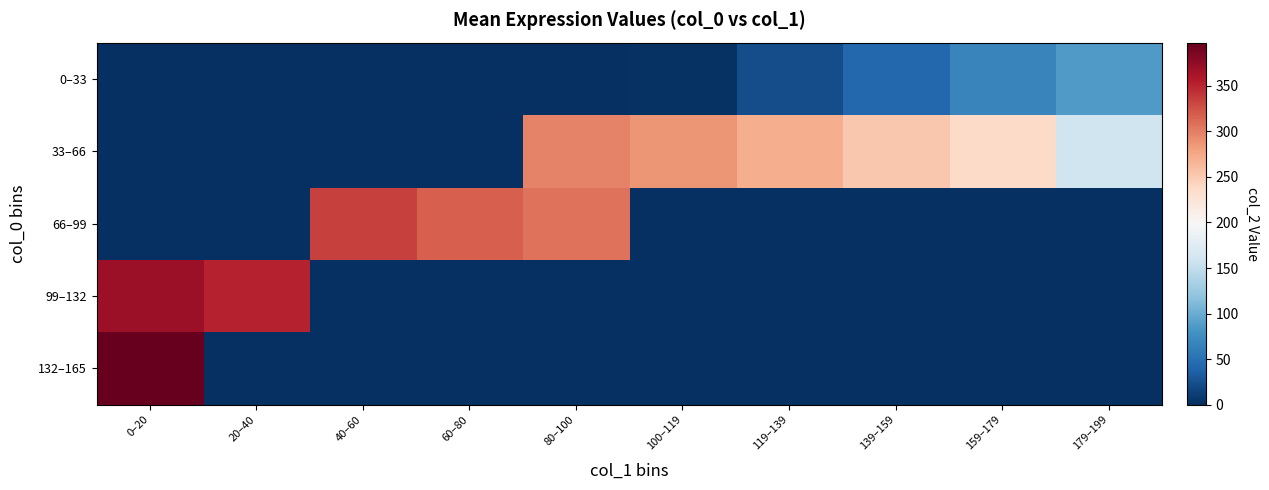

Reading left to right, list all the values displayed in this chart.

0–33: 0–20=0.0	20–40=0.0	40–60=0.0	60–80=0.0	80–100=0.0	100–119=3.0	119–139=23.0	139–159=43.0	159–179=67.3	179–199=86.0
33–66: 0–20=0.0	20–40=0.0	40–60=0.0	60–80=0.0	80–100=298.0	100–119=286.5	119–139=271.0	139–159=253.0	159–179=237.5	179–199=158.6
66–99: 0–20=0.0	20–40=0.0	40–60=334.0	60–80=318.0	80–100=306.0	100–119=0.0	119–139=0.0	139–159=0.0	159–179=0.0	179–199=0.0
99–132: 0–20=369.5	20–40=352.0	40–60=0.0	60–80=0.0	80–100=0.0	100–119=0.0	119–139=0.0	139–159=0.0	159–179=0.0	179–199=0.0
132–165: 0–20=397.5	20–40=0.0	40–60=0.0	60–80=0.0	80–100=0.0	100–119=0.0	119–139=0.0	139–159=0.0	159–179=0.0	179–199=0.0